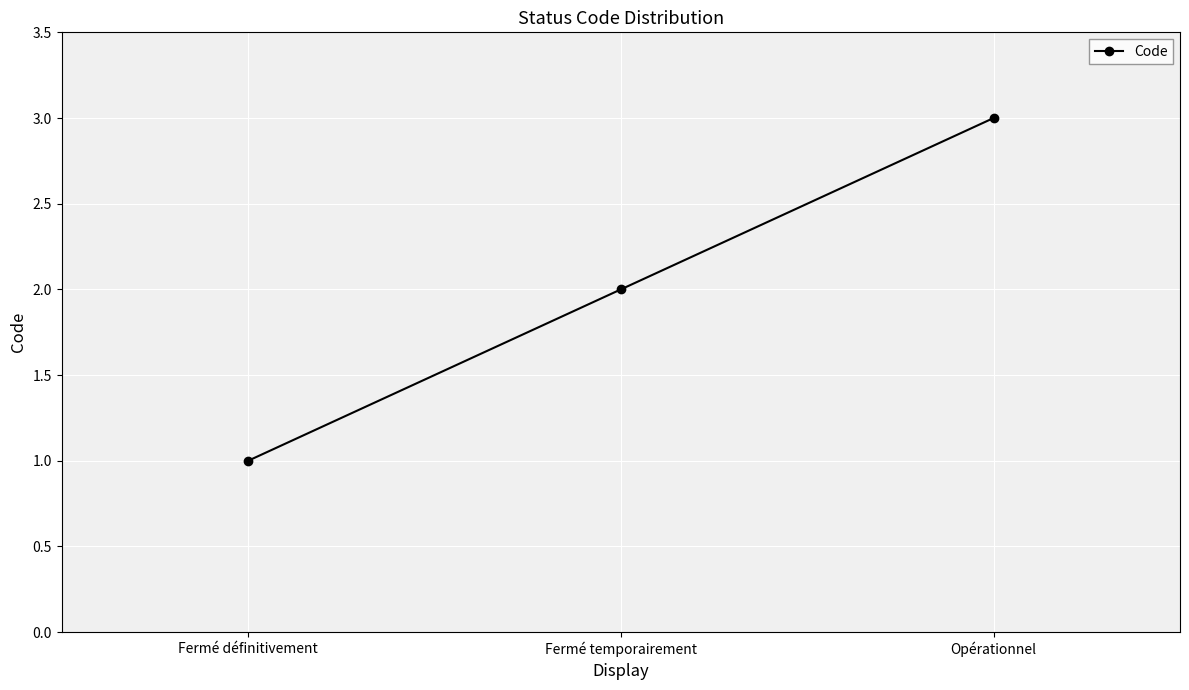

What is the sum of the values at Opérationnel and Fermé définitivement?

4